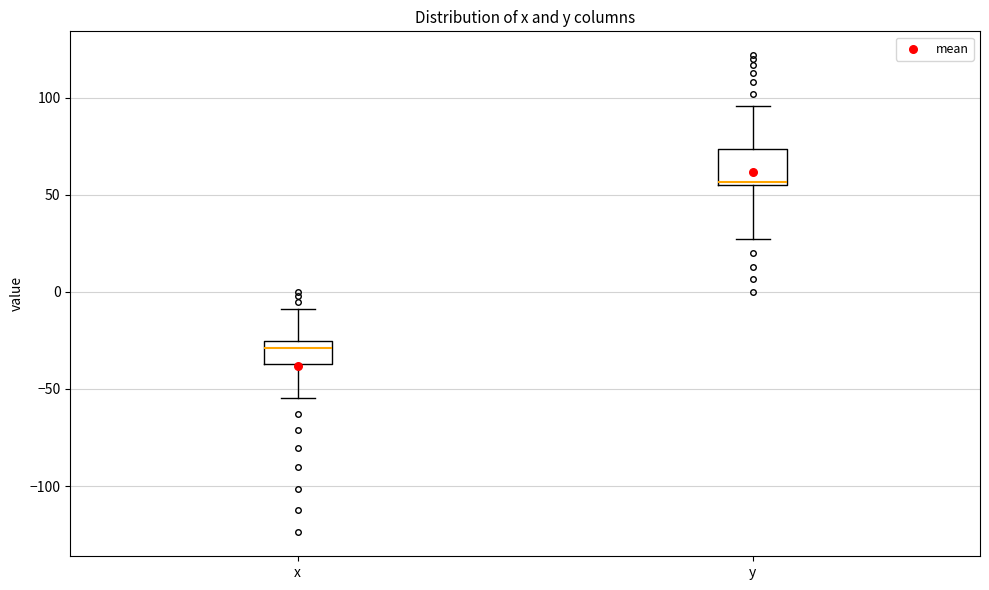

Which box's median line is the lowest?

x